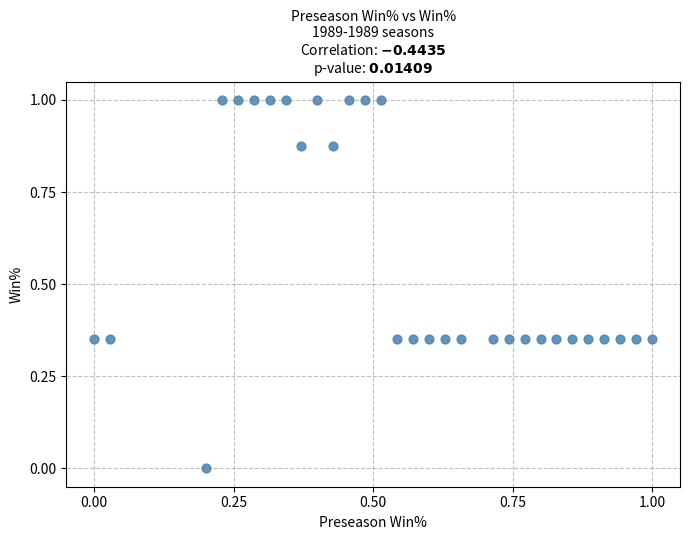

What is the range of X values (max minus min)?

1.0